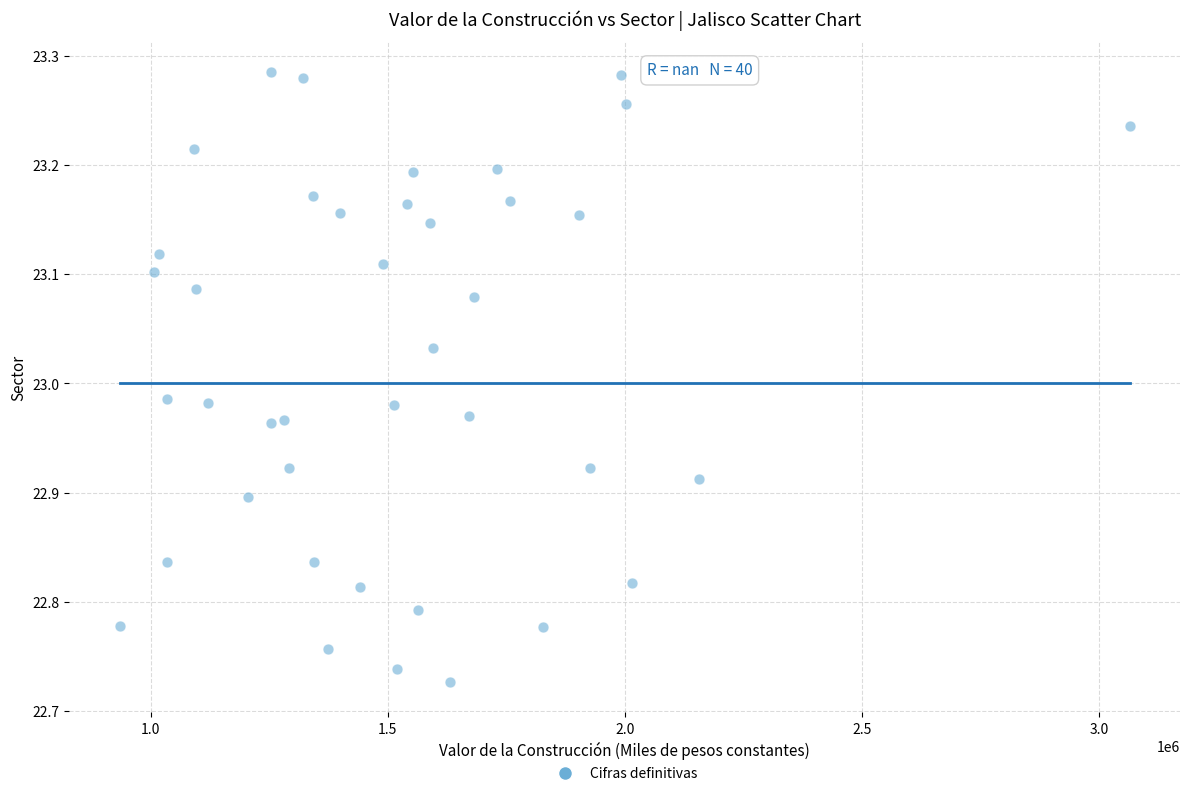

What is the range of Y values (max minus min)?

0.6